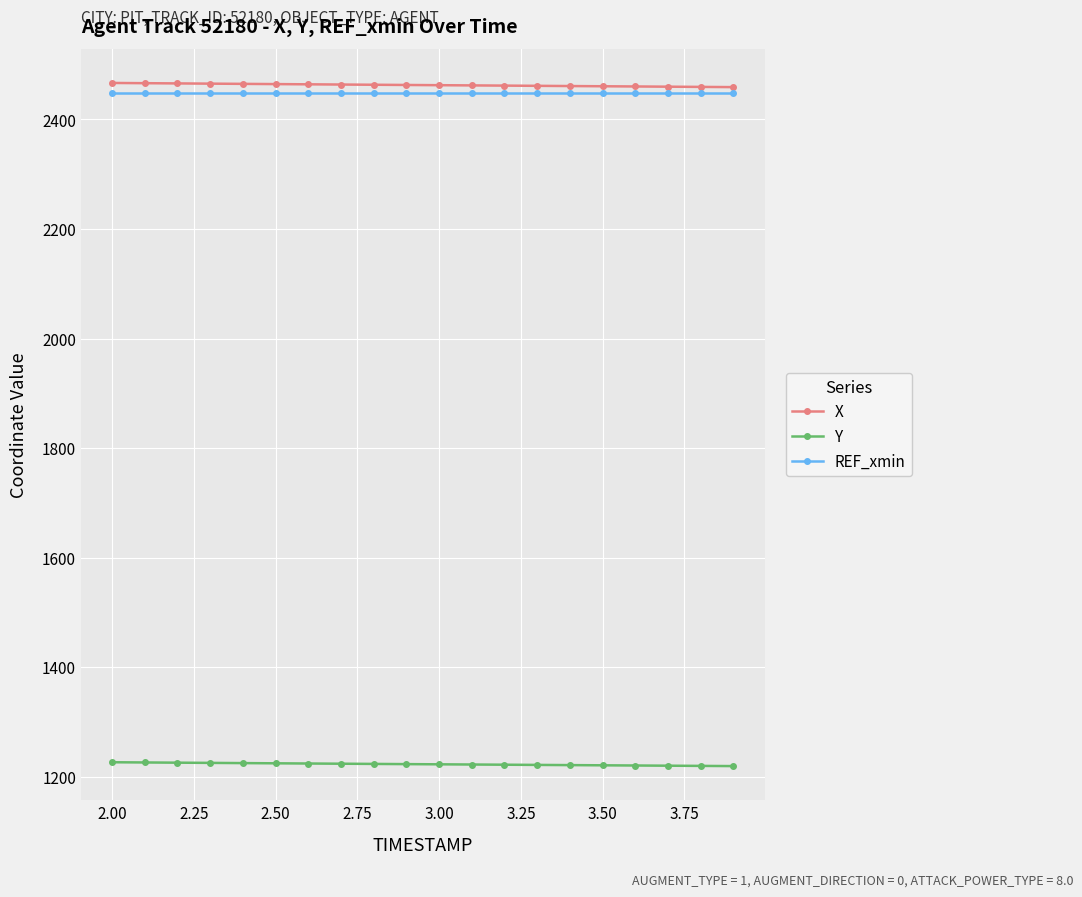

Rank the series by their maximum value, from lowest to highest.

Y, REF_xmin, X